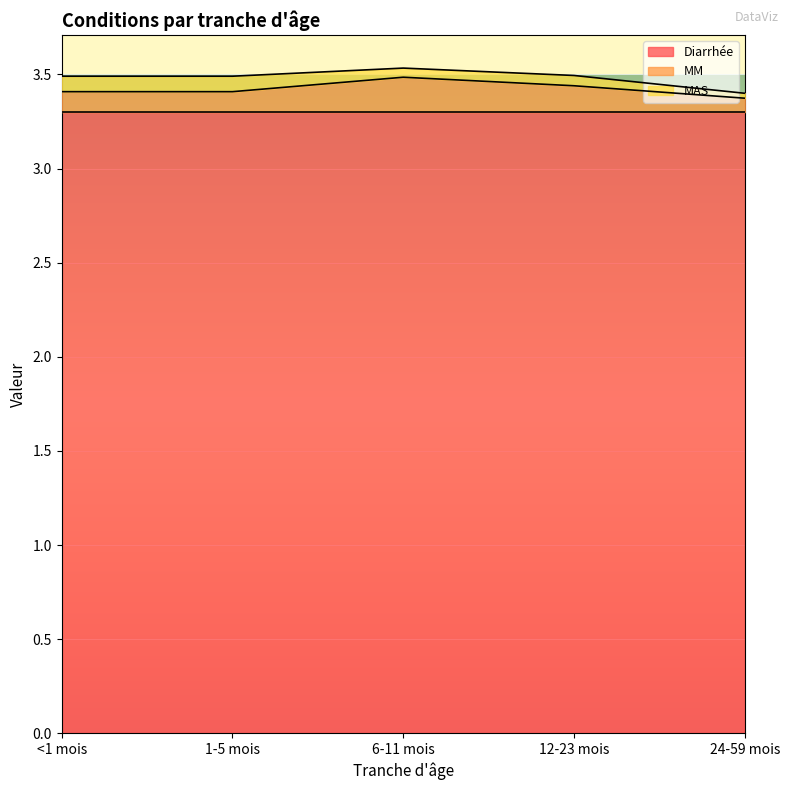

True or false: MAS and Diarrhée cross at least once.

False